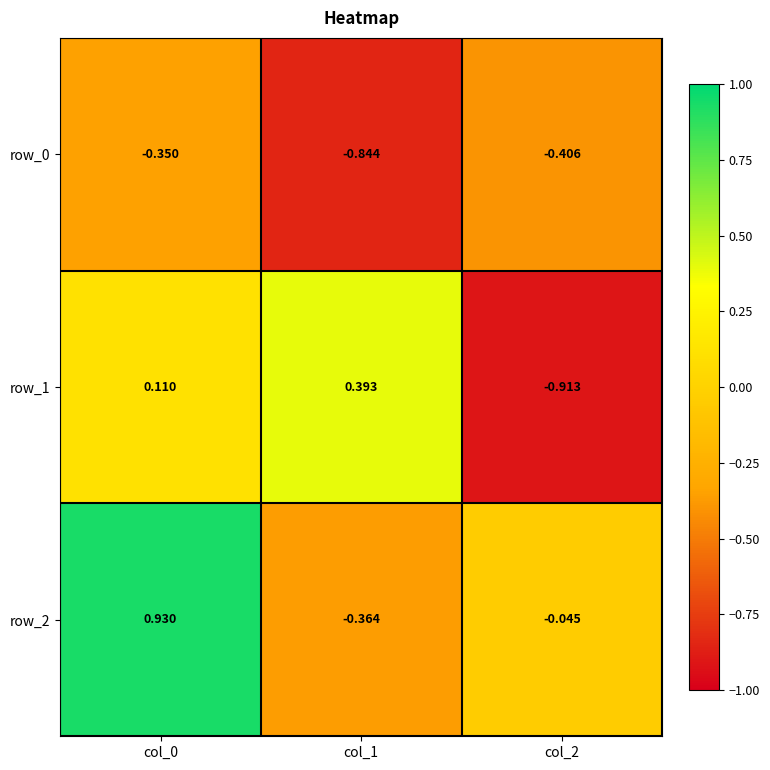

Count the number of categories in the chart.

3